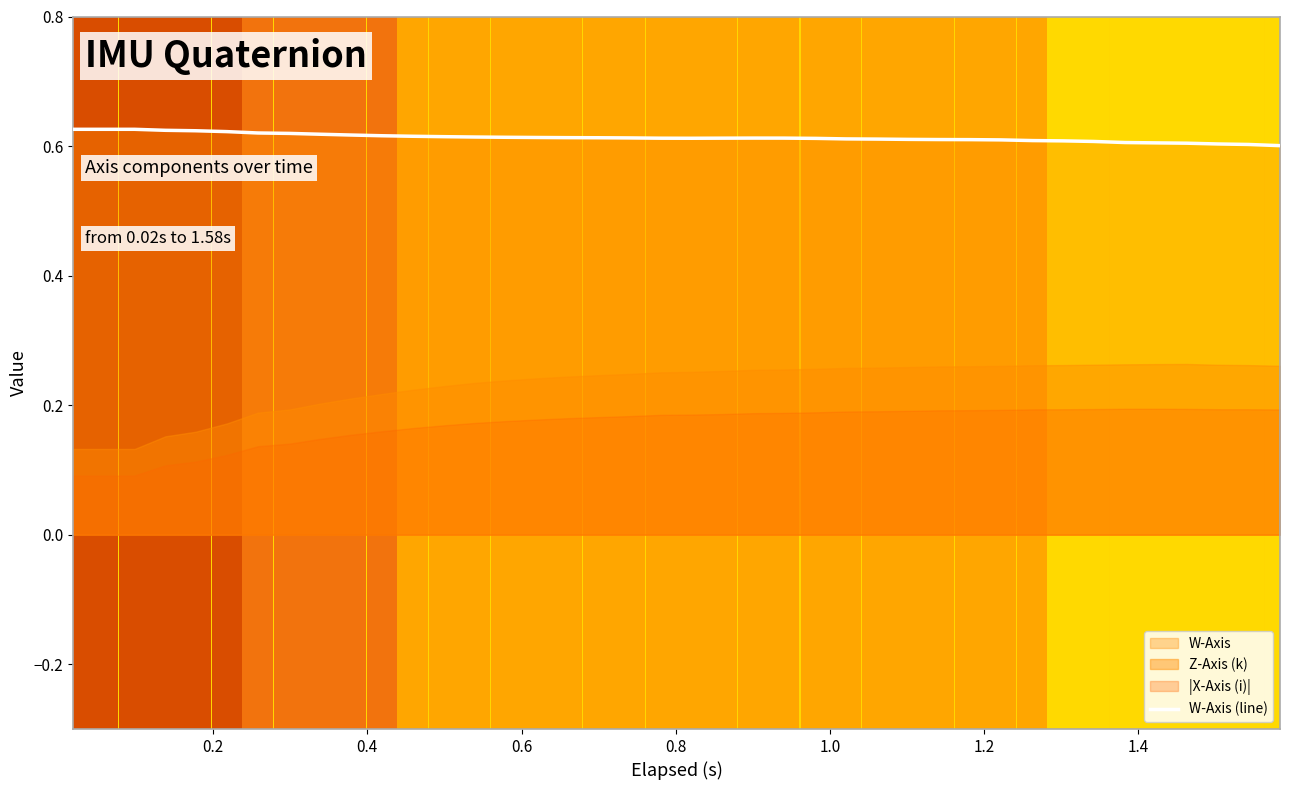

True or false: the data has more than 0 interior local peaks.

True